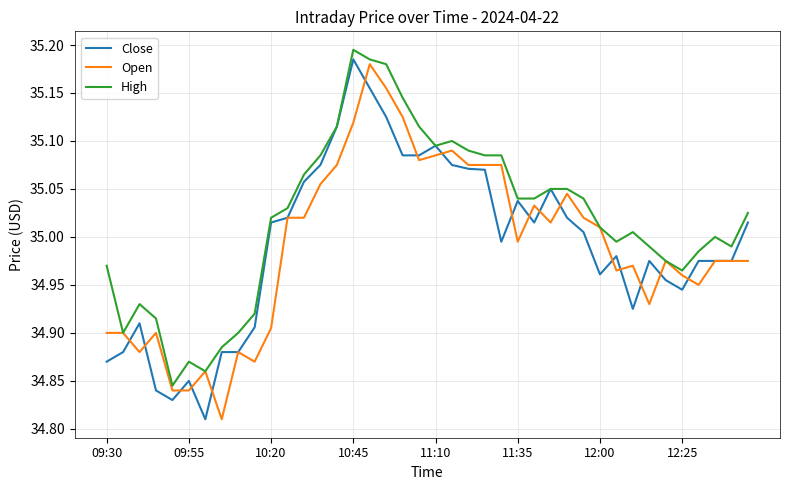

Is this an area chart (filled region under the line)?

No